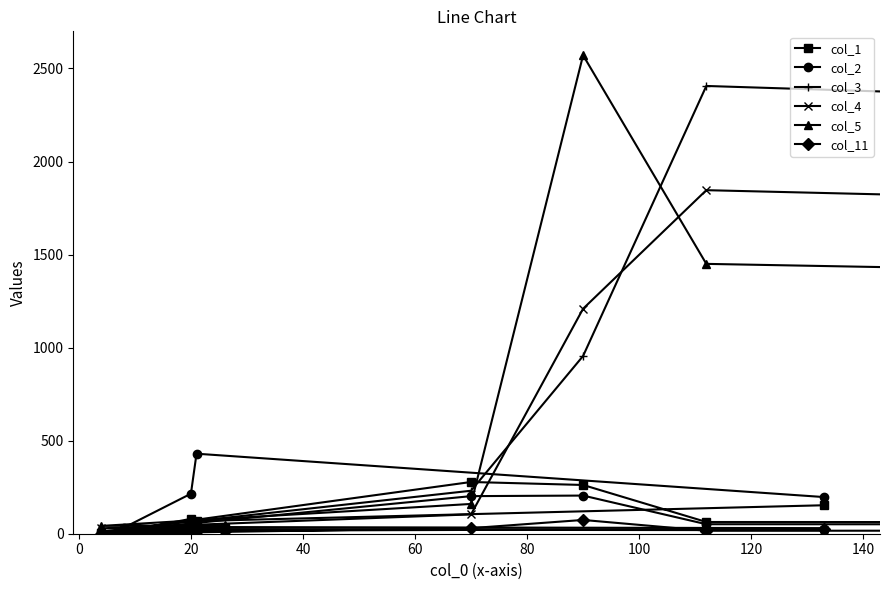

What is the difference between the maximum and minimum values in the col_3 series?

2397